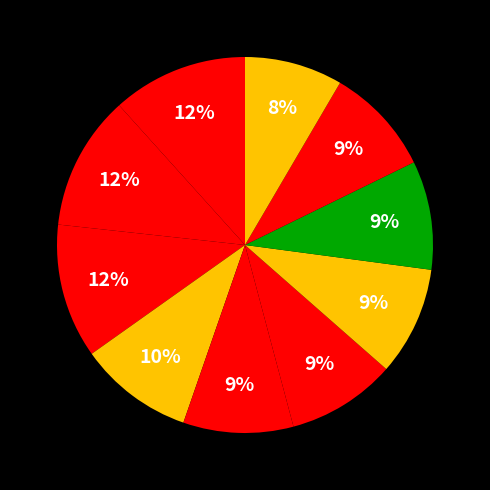

How many slices are in this pie chart?

10